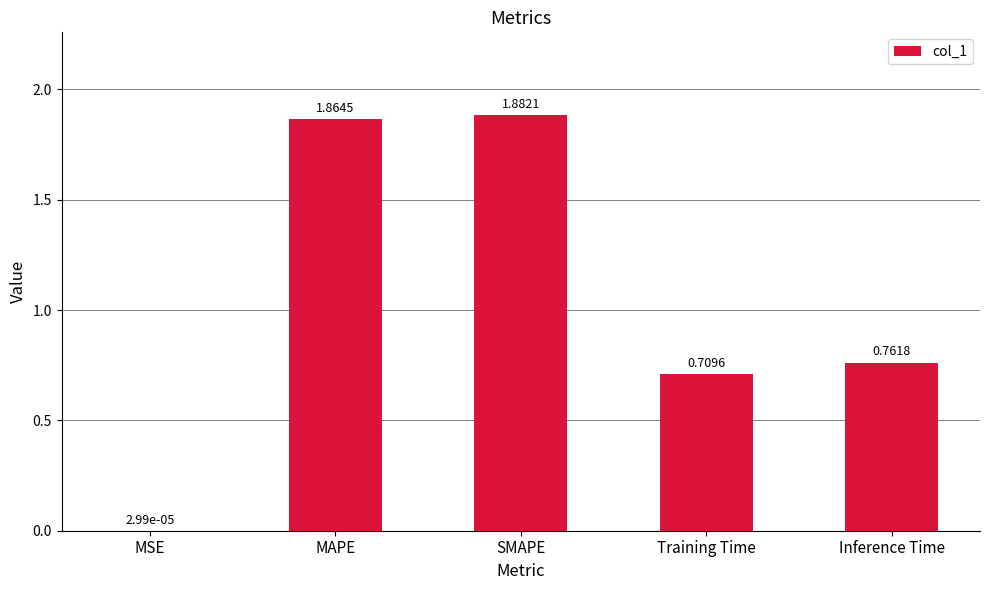

What is the sum of the values at Inference Time and SMAPE?

2.6